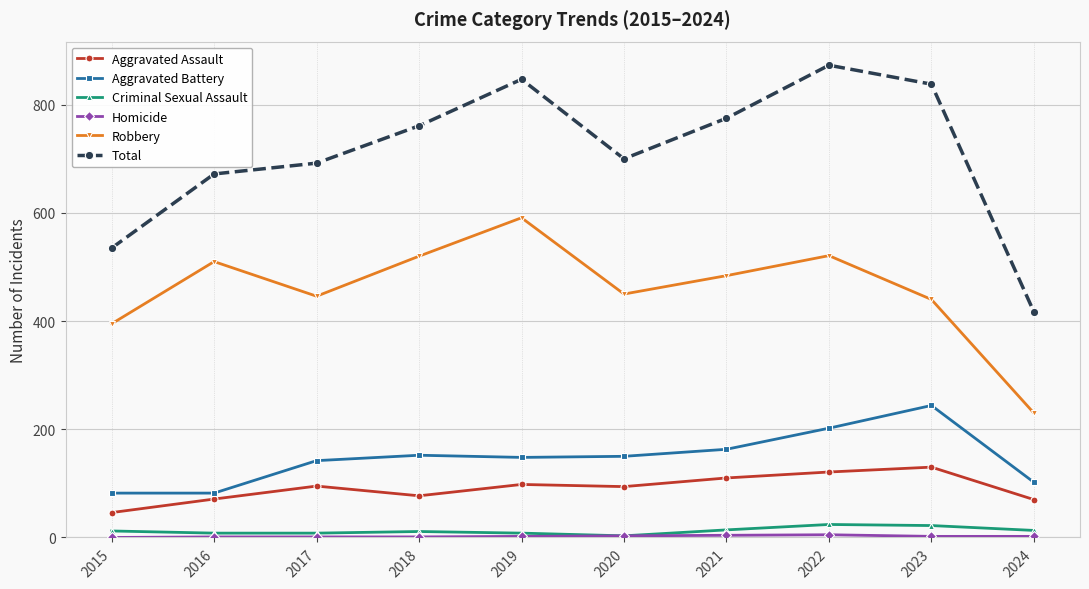

Is the value of Criminal Sexual Assault at 2016 greater than the value of Aggravated Battery at 2020?

No